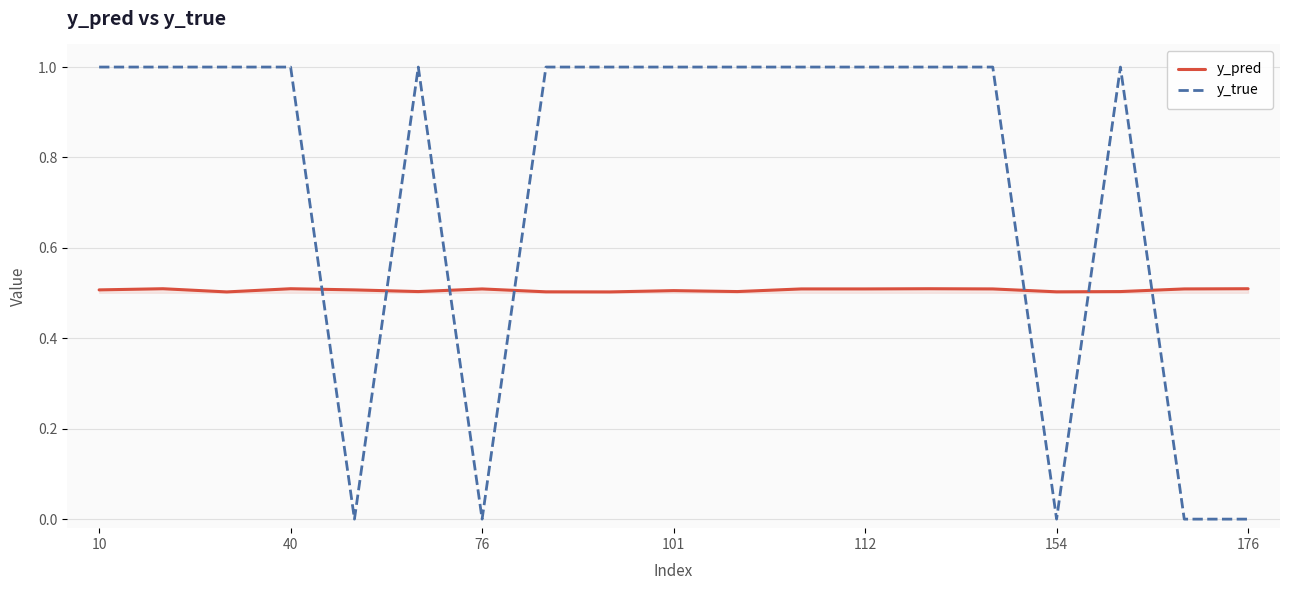

What is the maximum value for y_pred?

0.5